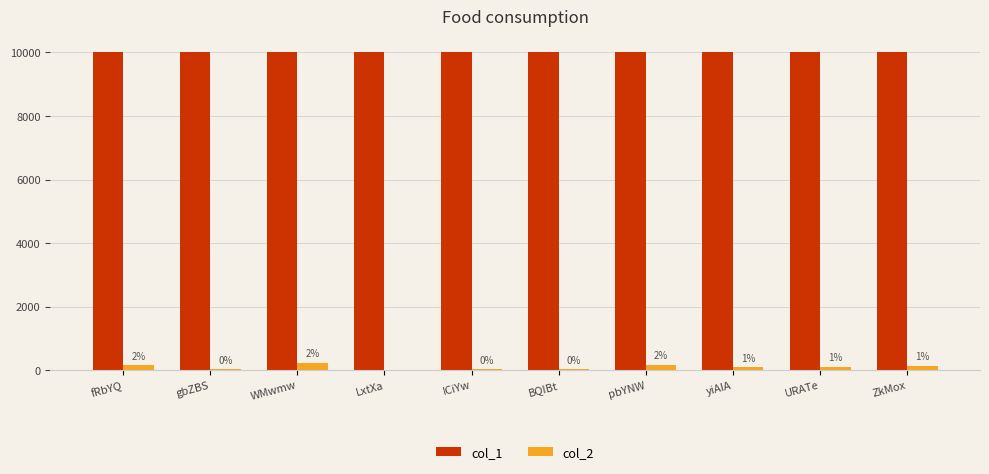

Is the value of col_2 at gbZBS greater than the value of col_1 at fRbYQ?

No